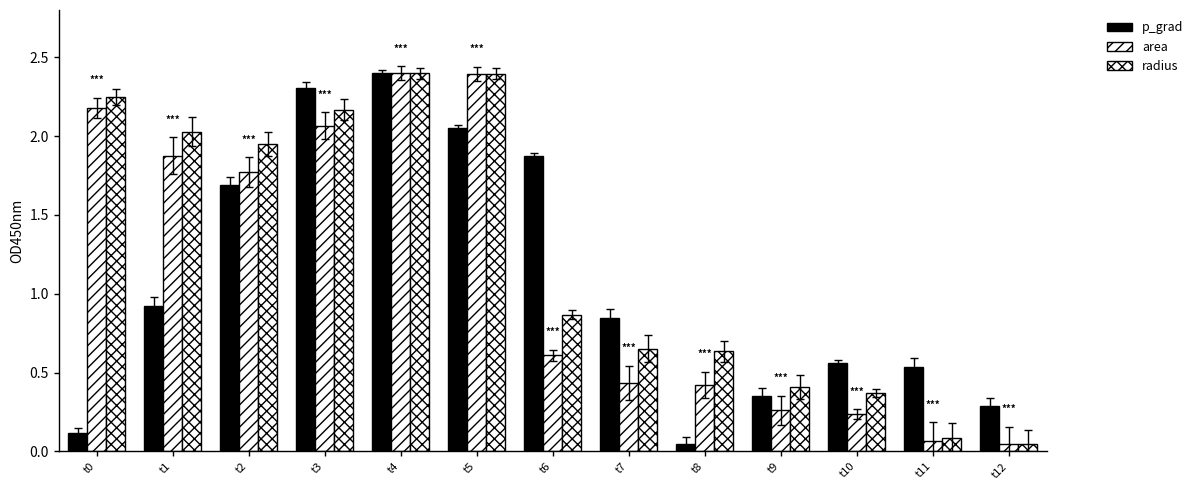

What is the difference between the highest and lowest values at t5?

0.3